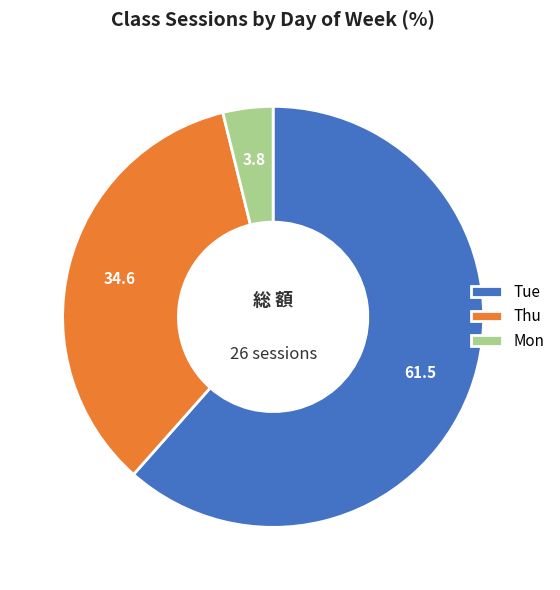

Is there a majority slice in this chart?

Yes